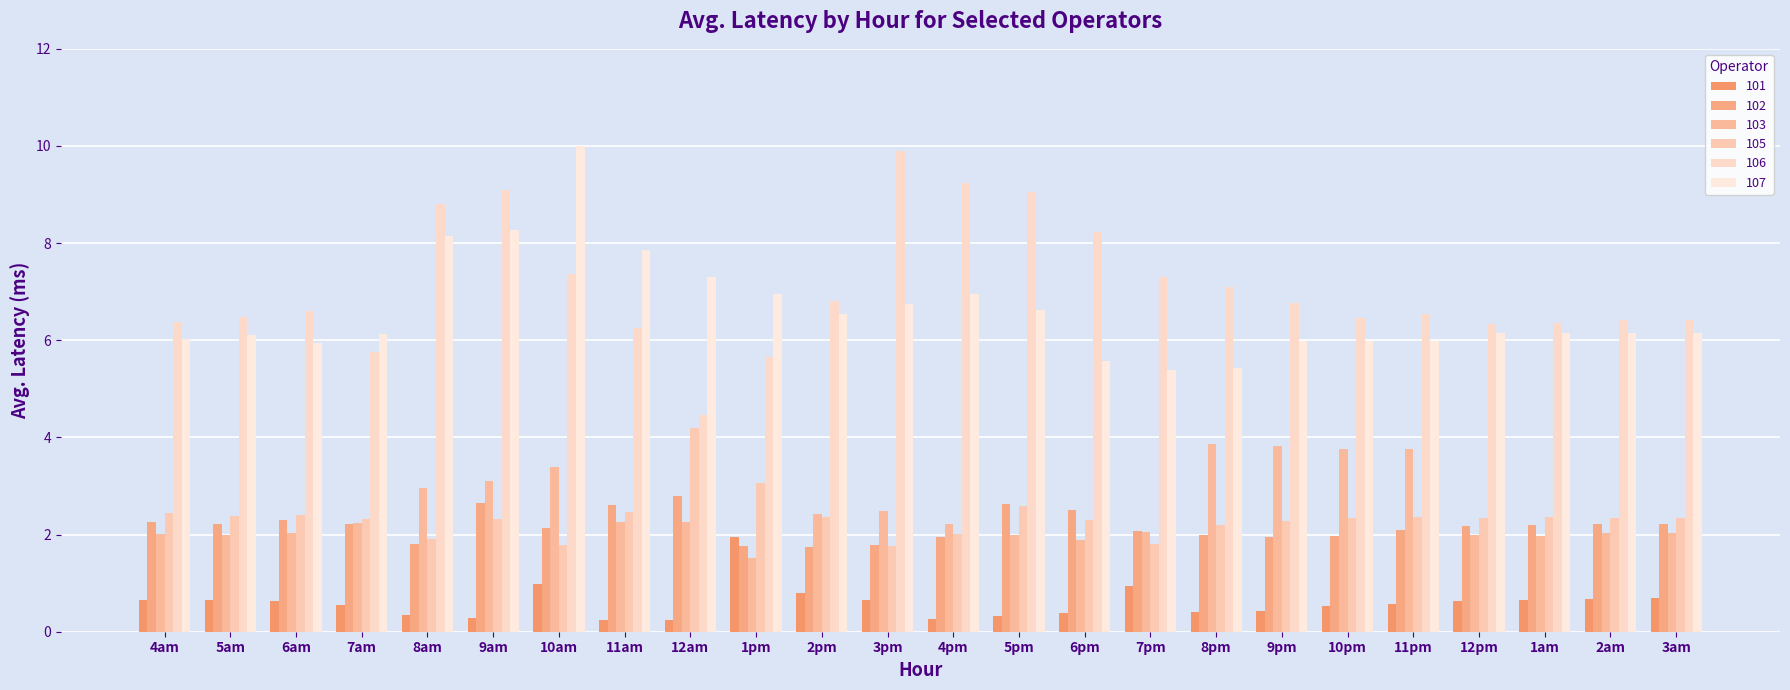

What is the approximate value of 105 at 11pm?

2.4